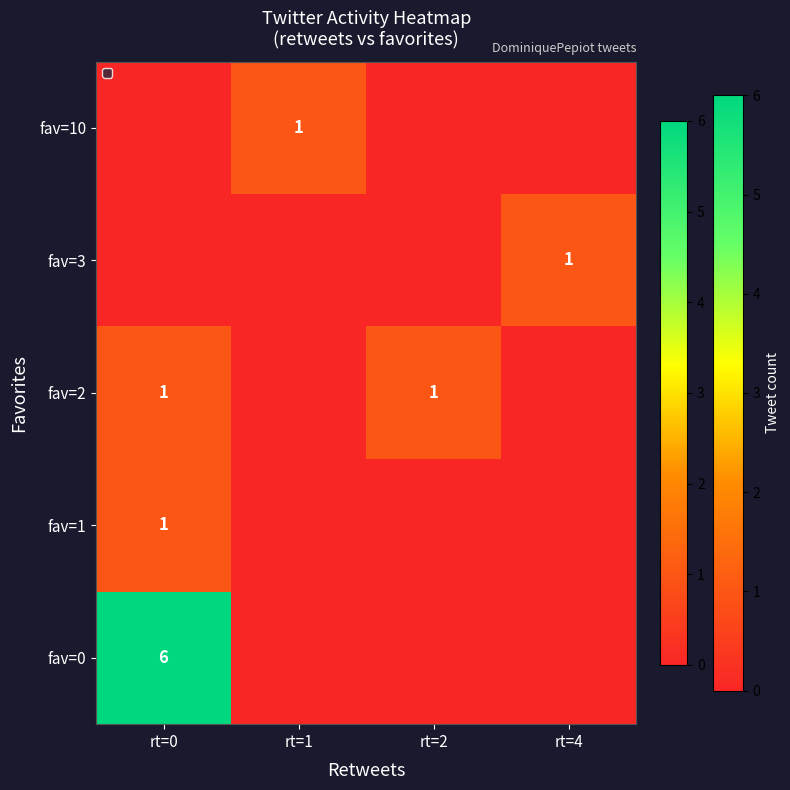

Is it true that fav=3 equals 1 at rt=4?

True